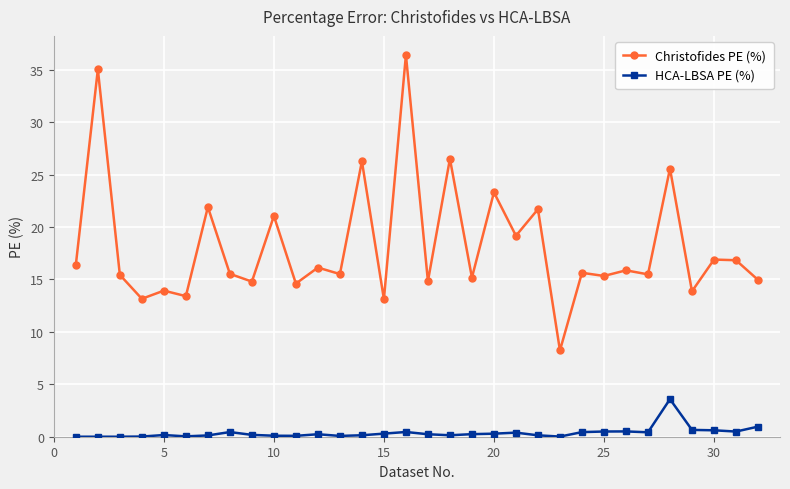

List the series in order of their overall mean, highest first.

Christofides PE (%), HCA-LBSA PE (%)